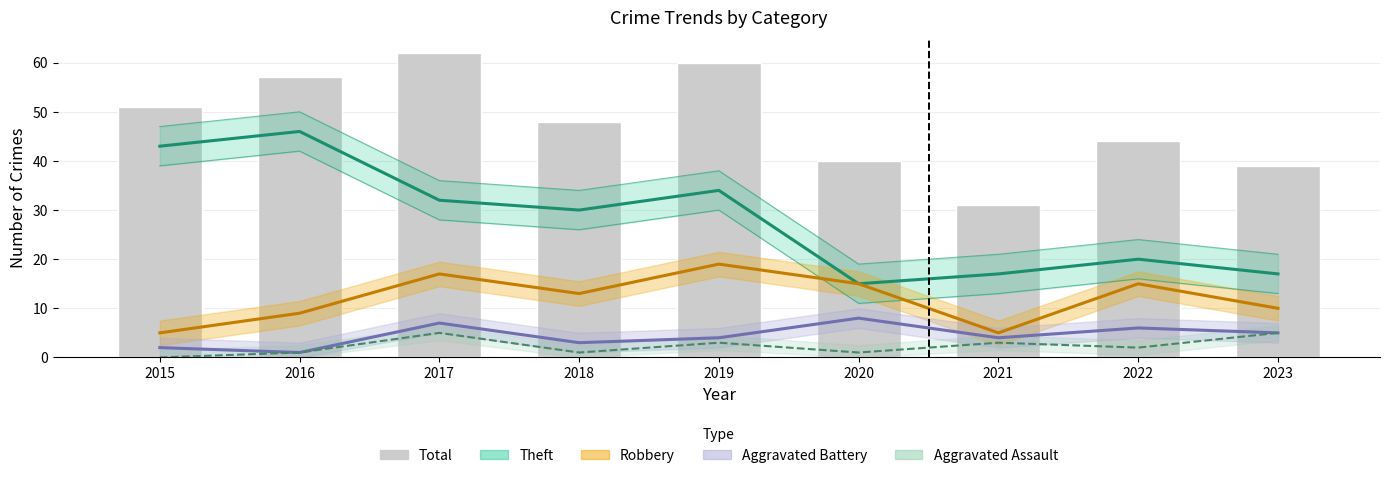

Reading right to left, extract all data points from this chart.

39	44	31	40	60	48	62	57	51